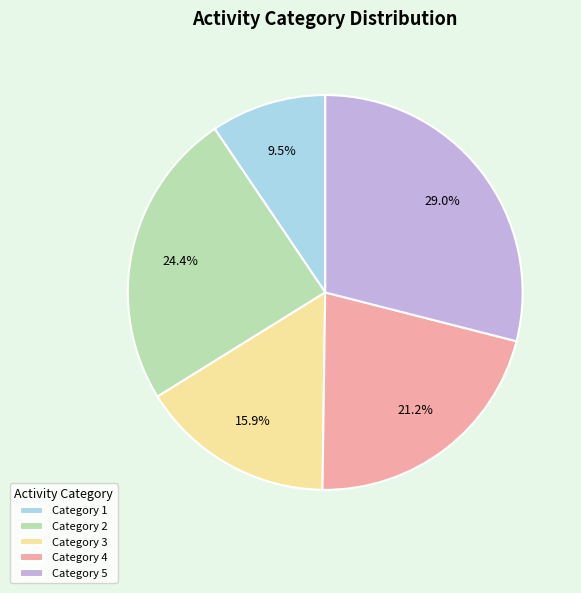

What percentage is NOT represented by Category 4?

78.8%